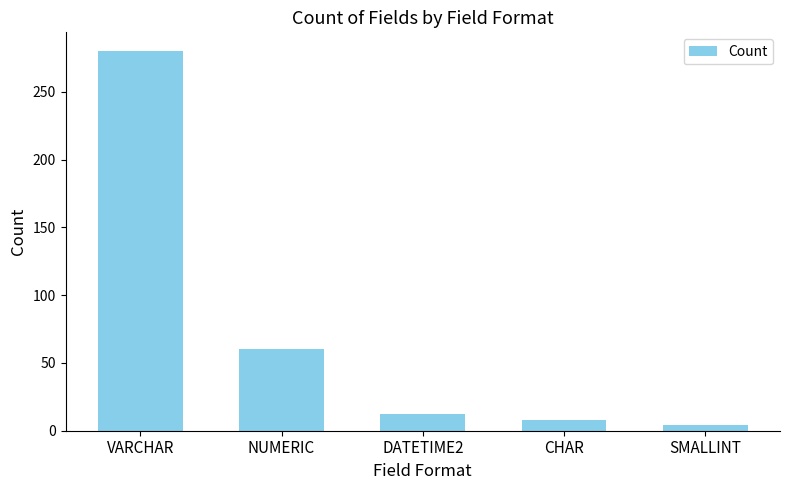

Between SMALLINT and CHAR, which is larger?

CHAR